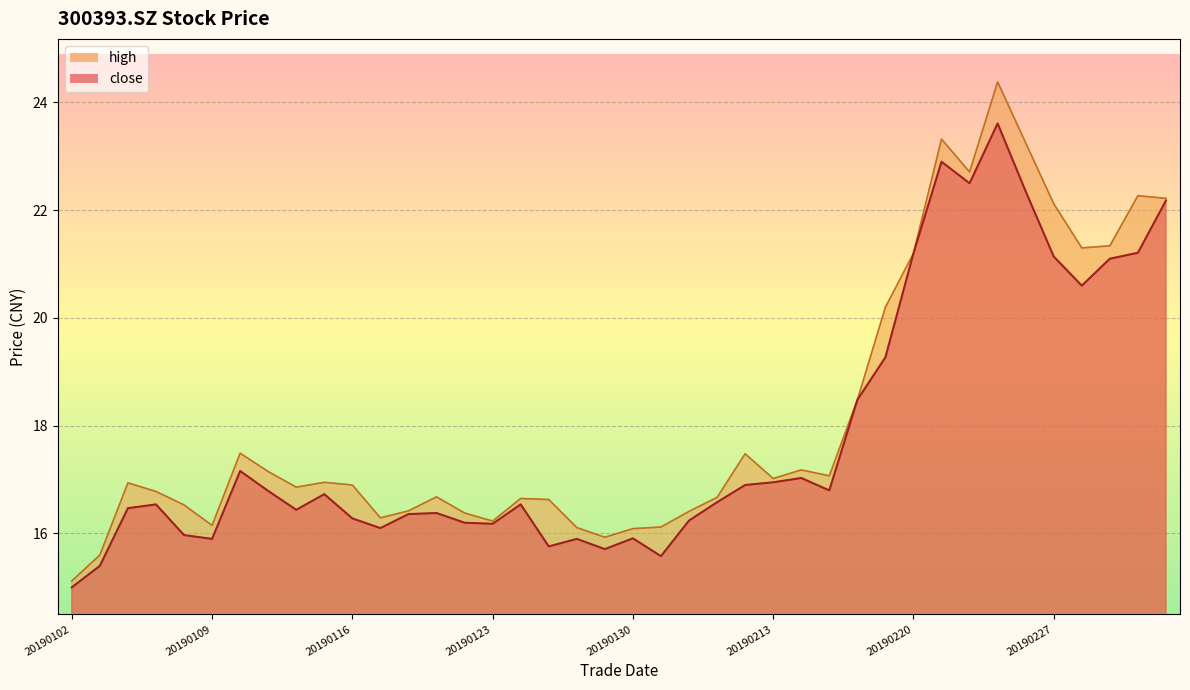

What is the average value of the high series?

18.2